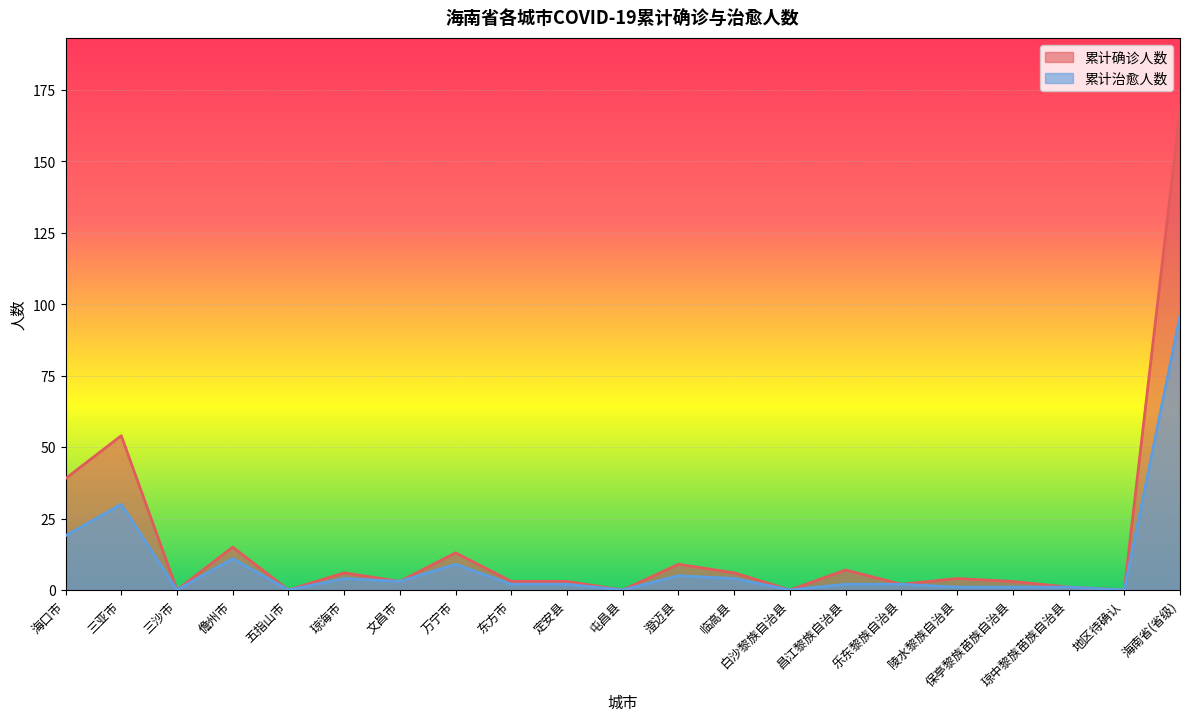

The value of 累计确诊人数 at 海口市 is 39. True or false?

True